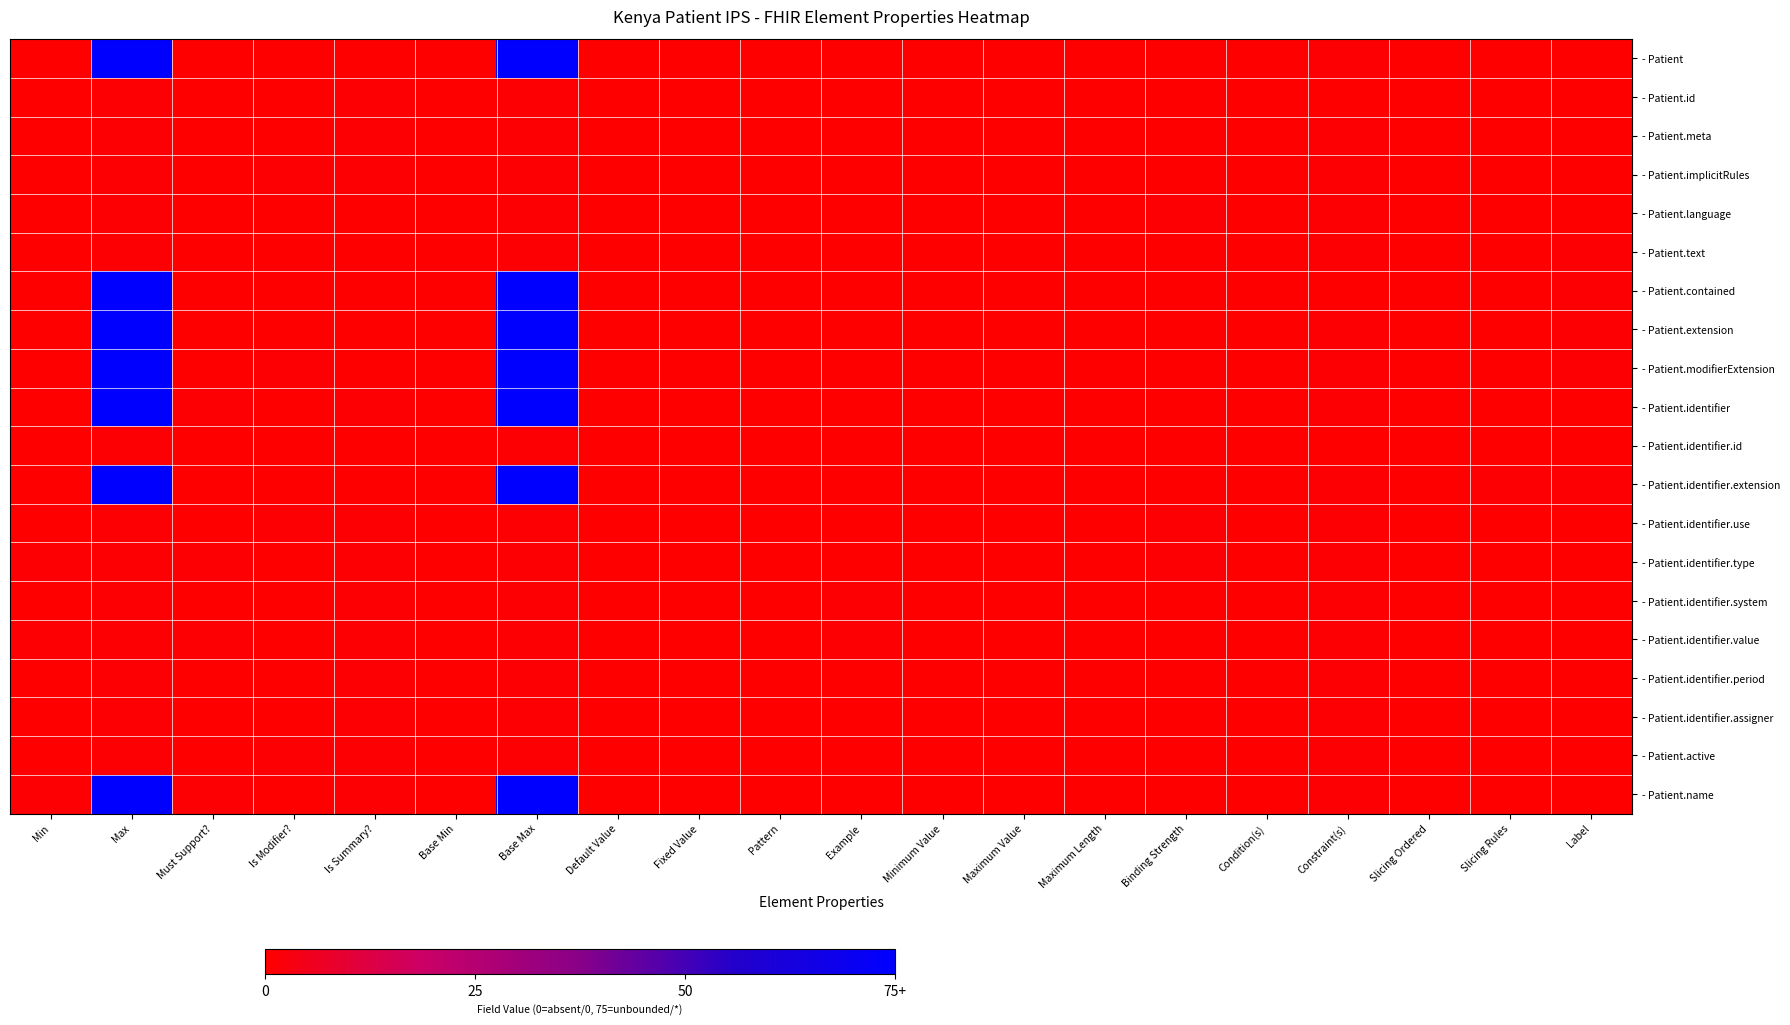

Which series changed the most between Max and Slicing Ordered?

- Patient